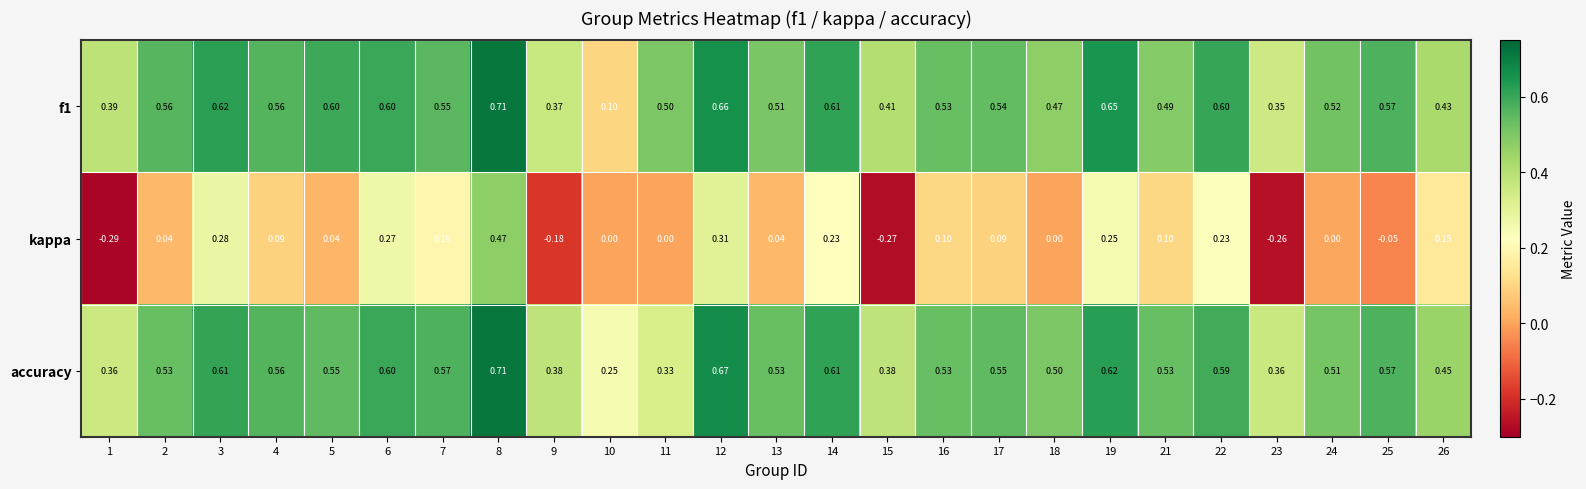

Which series has the largest range (max minus min)?

kappa